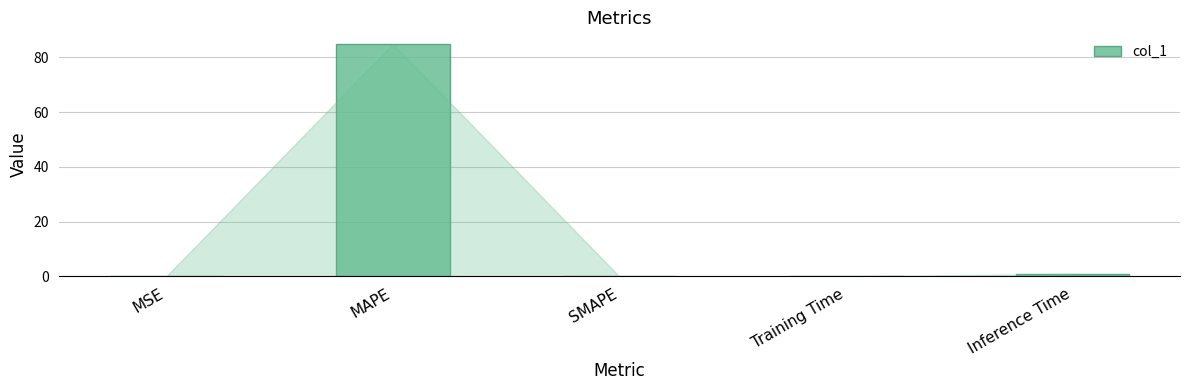

How many data points does each series have?

5